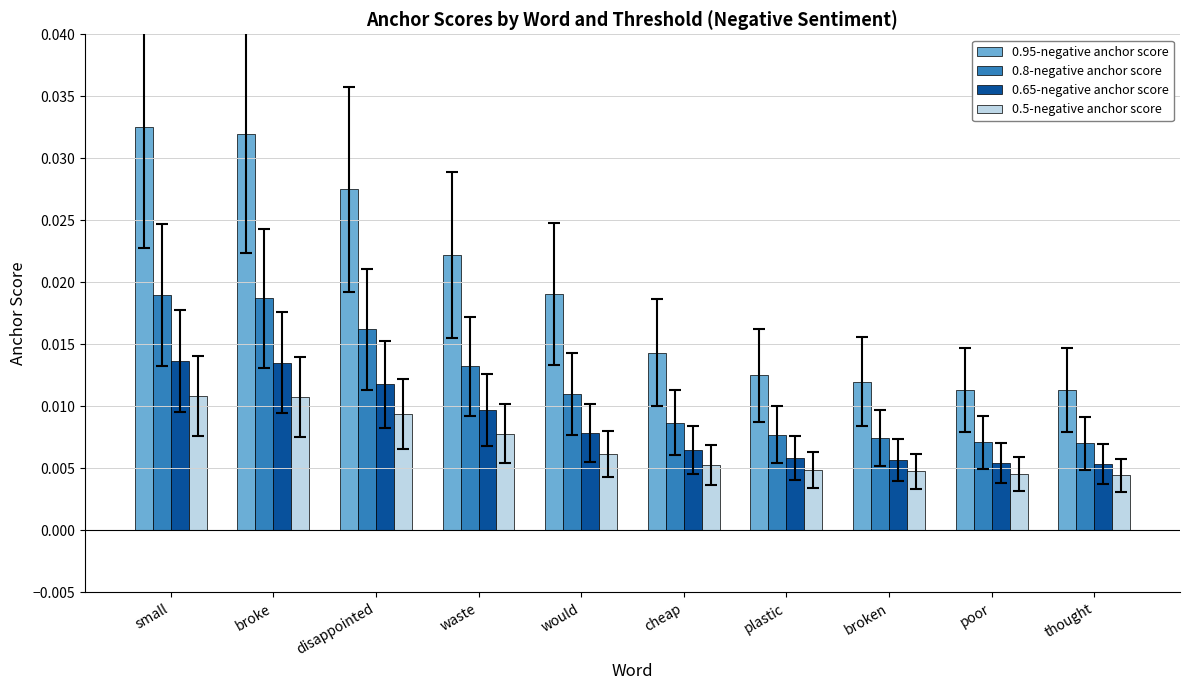

Rank the series at waste from lowest to highest value.

0.5-negative anchor score, 0.65-negative anchor score, 0.8-negative anchor score, 0.95-negative anchor score